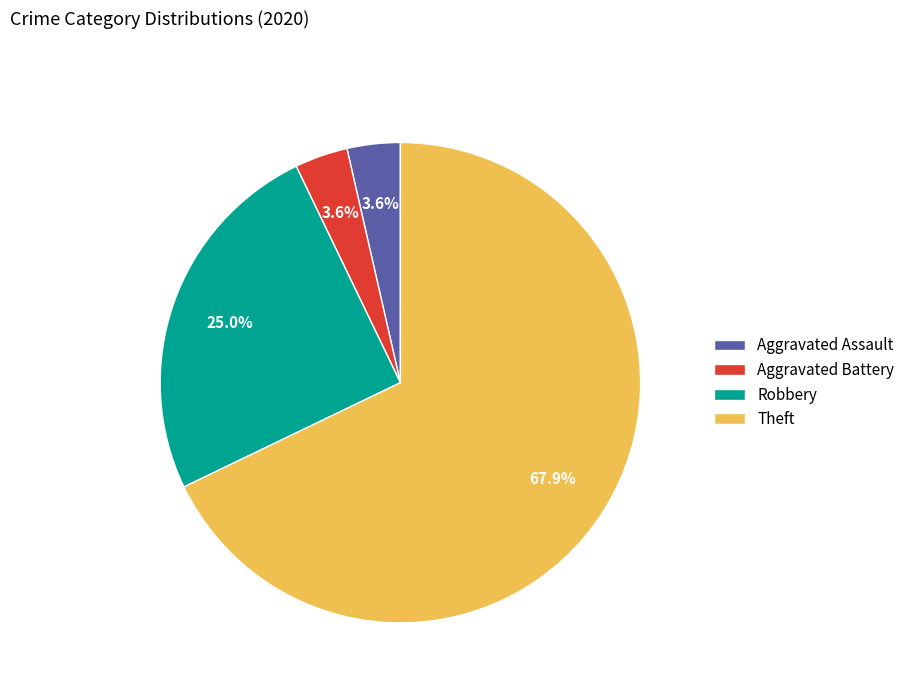

To the nearest percent, what is the difference between the largest and smallest slice percentages?

64%